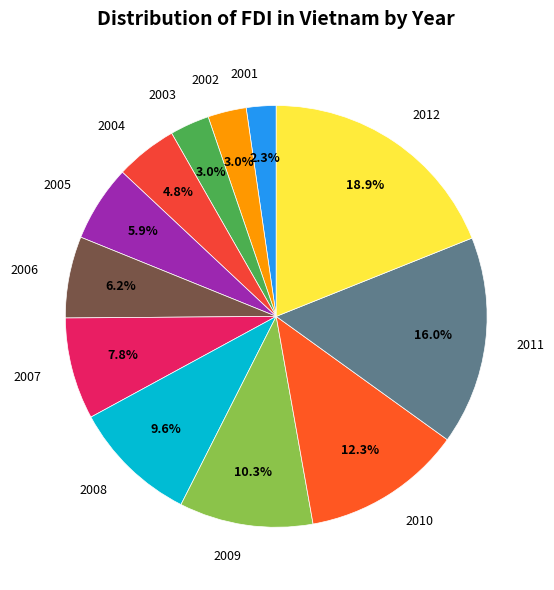

To the nearest percent, what is the average slice percentage?

8%